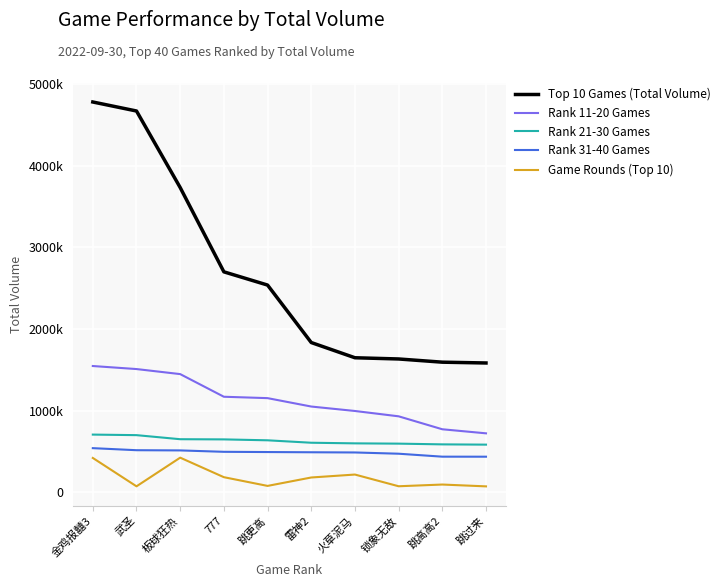

What is the label of the 1st point from the right?

跳过来